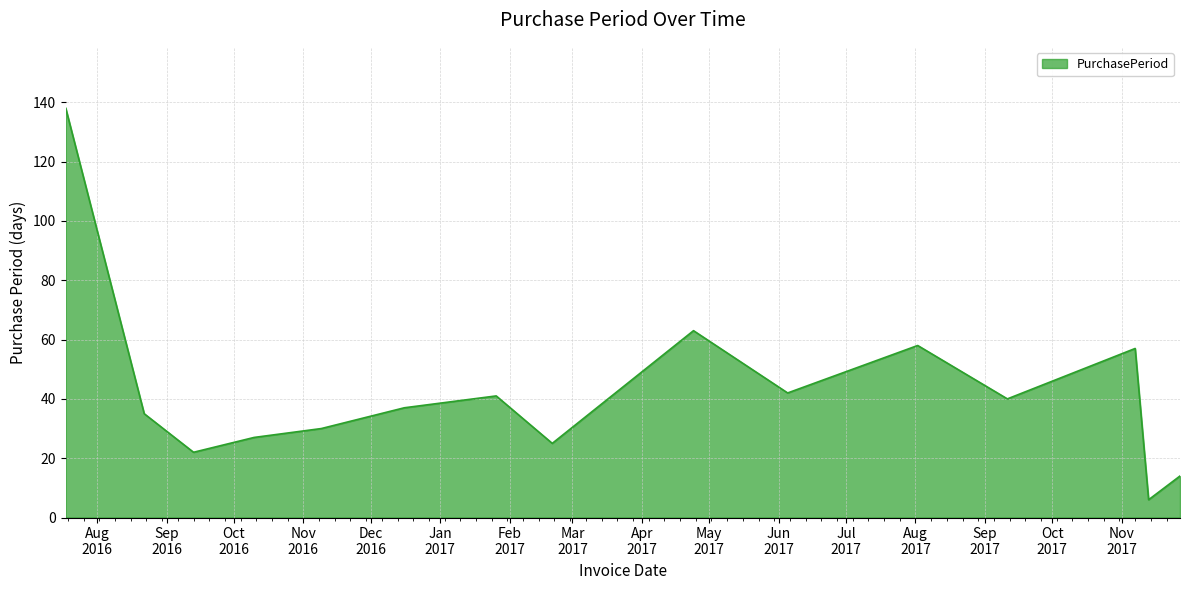

What is the greatest value displayed?

138